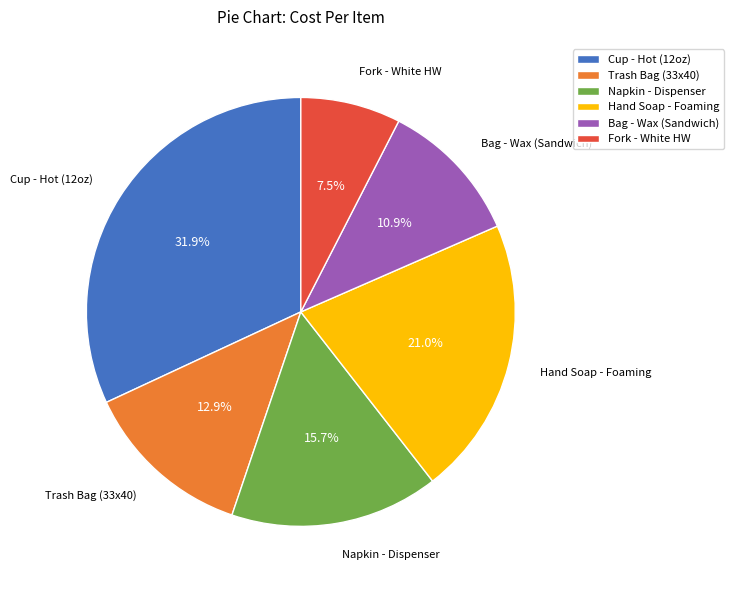

What is the smallest slice in the pie chart?

Fork - White HW